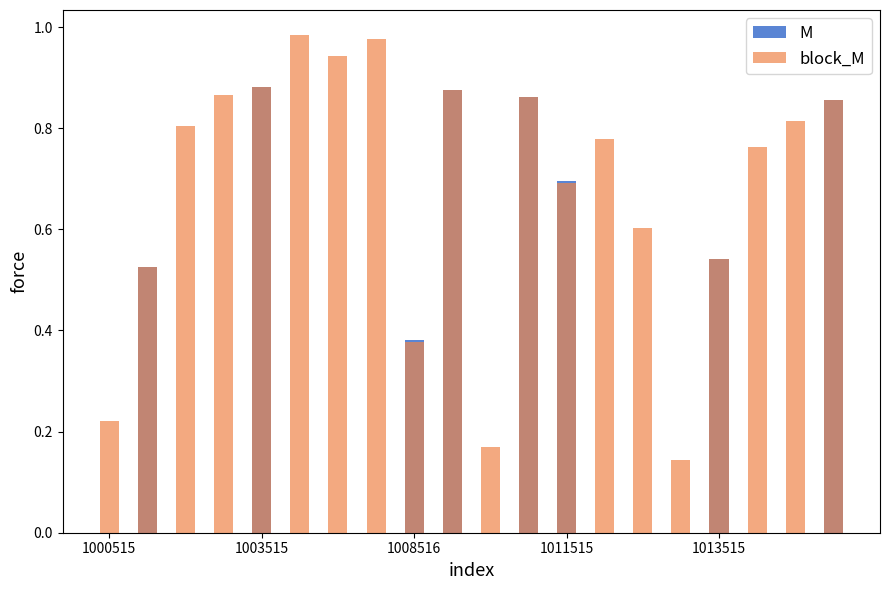

Rank the series by their maximum value, from lowest to highest.

M, block_M